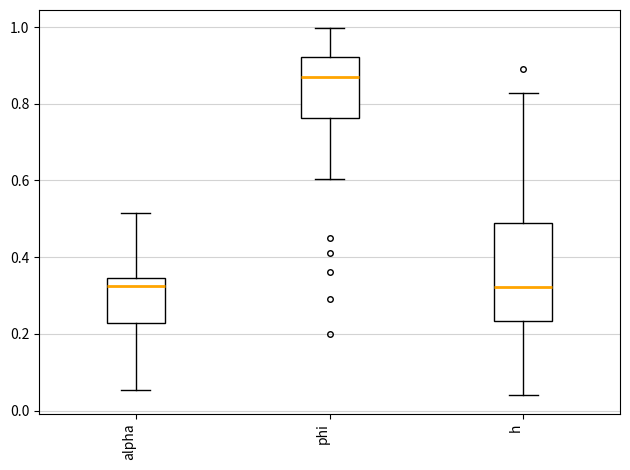

Which box is the tallest, from its lower edge to its upper edge?

h